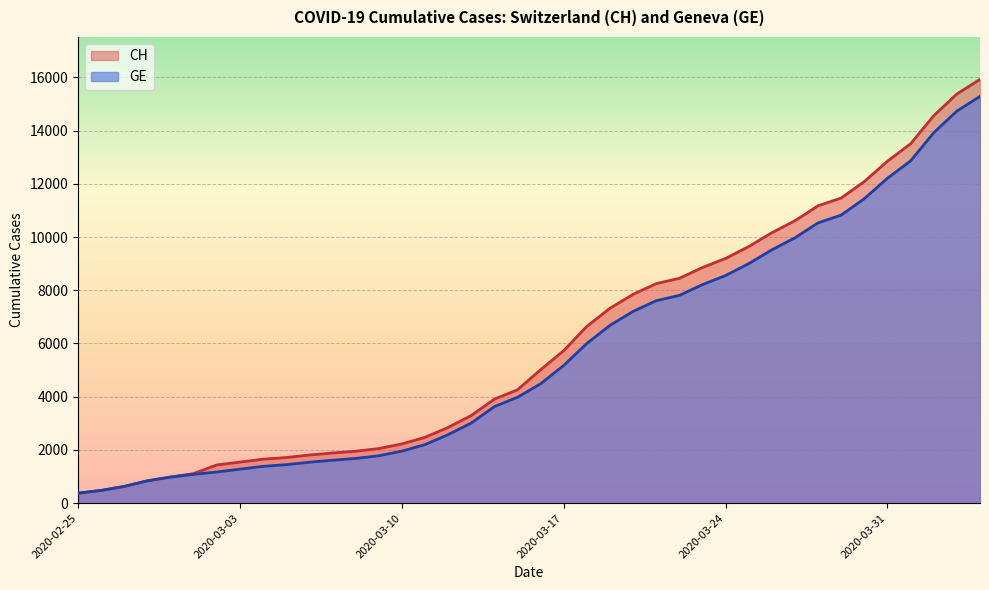

True or false: CH and GE intersect in this chart.

False